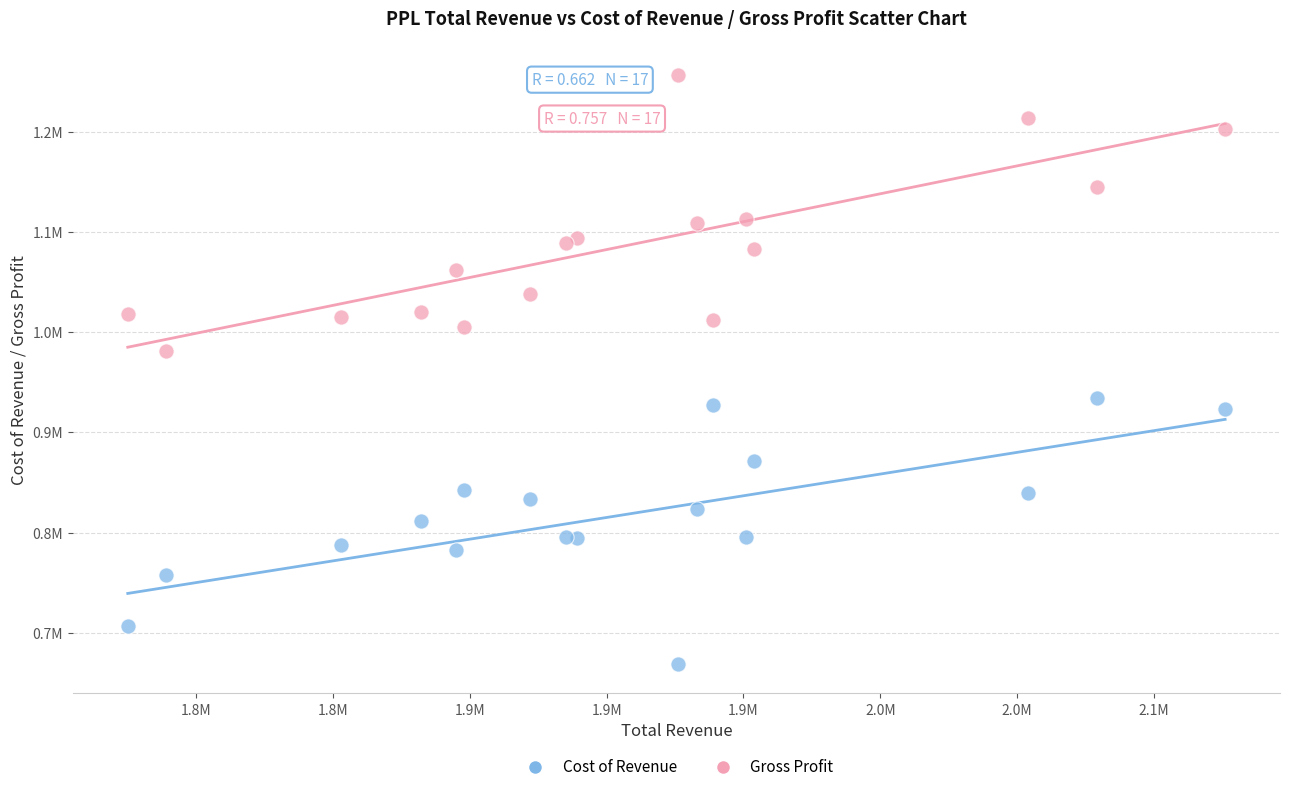

What are all the series names shown in the legend?

Cost of Revenue, Gross Profit